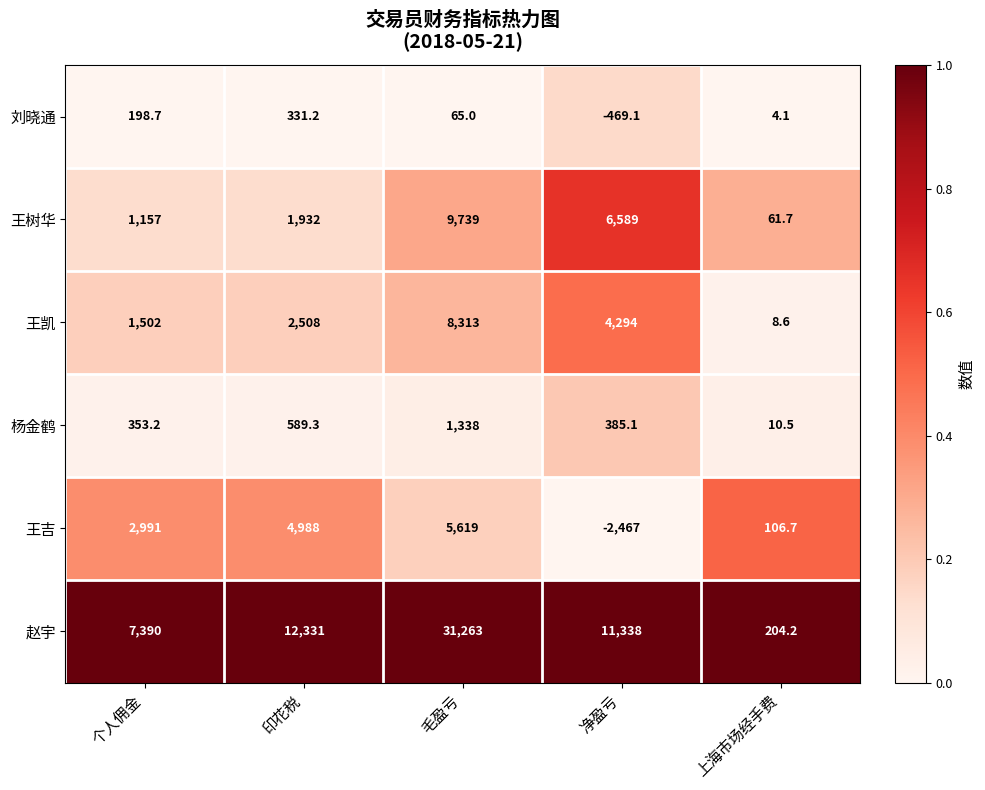

Where is 王树华 nearest to the value 4900?

净盈亏